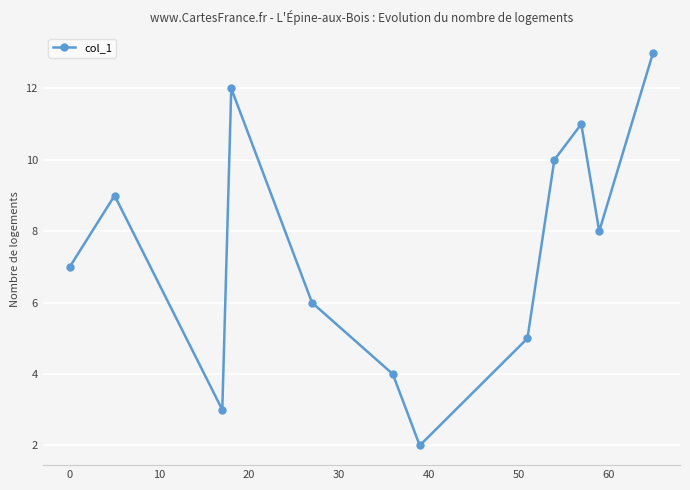

What is the value of the 11th point from the left?

8